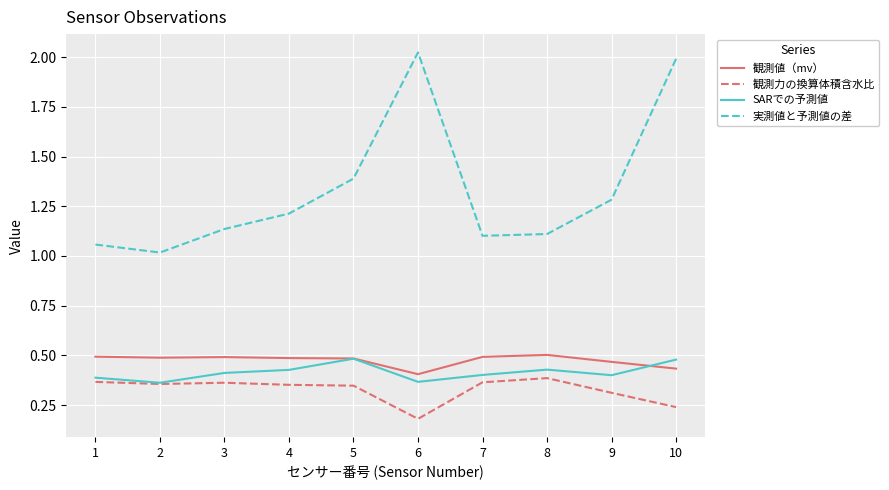

Is it true that 実測値と予測値の差 equals 0.7 at 1?

False